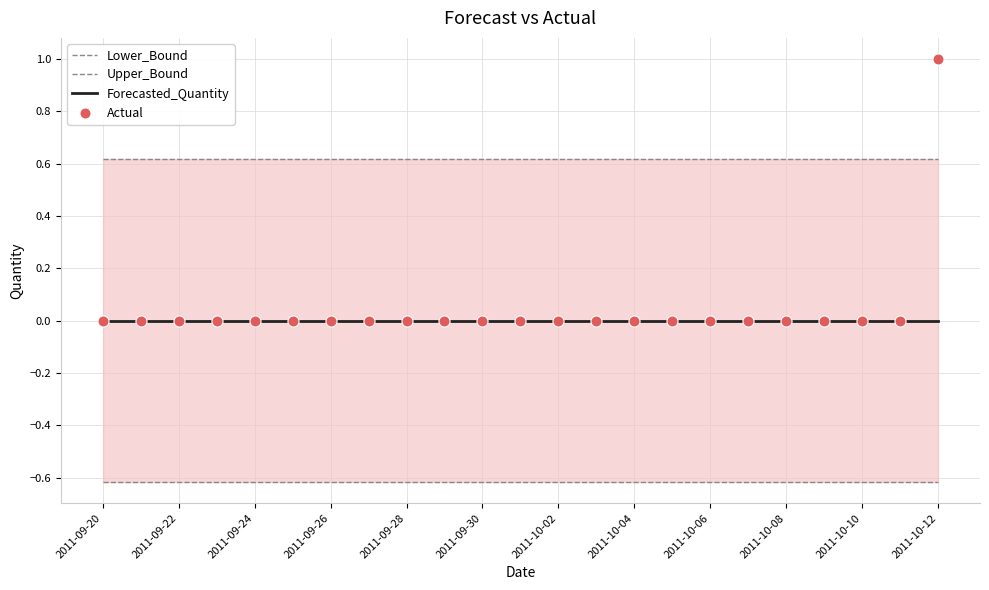

True or false: Forecasted_Quantity and Lower_Bound intersect in this chart.

False